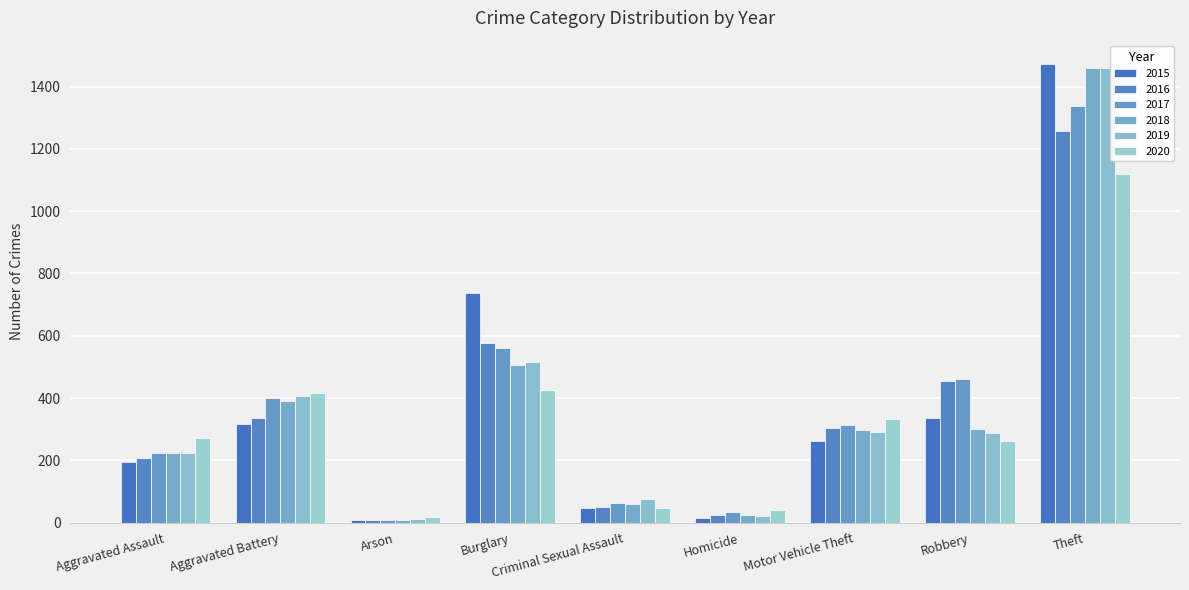

What are all the series names shown in the legend?

2015, 2016, 2017, 2018, 2019, 2020